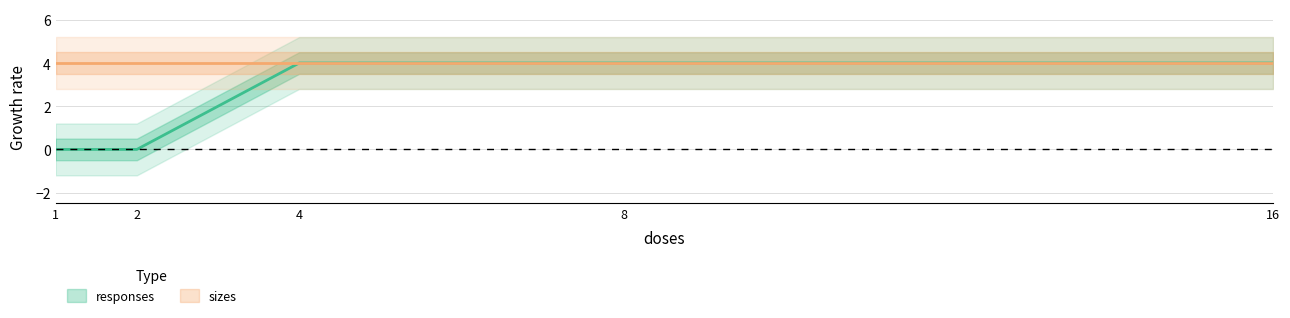

Rank the categories by value from lowest to highest.

1, 2, 4, 8, 16